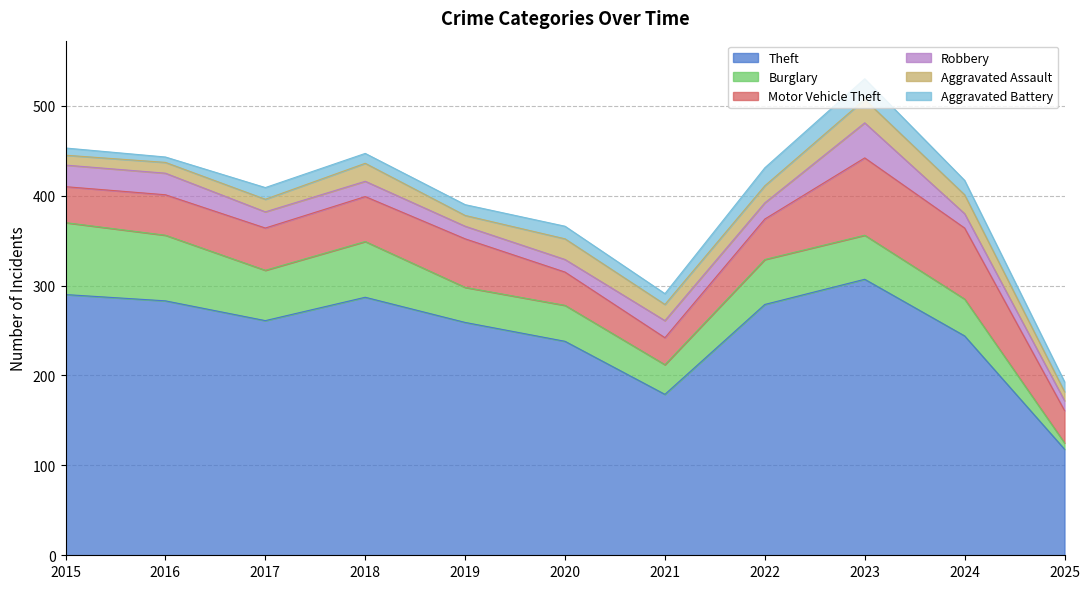

What are all the series names shown in the legend?

Theft, Burglary, Motor Vehicle Theft, Robbery, Aggravated Assault, Aggravated Battery